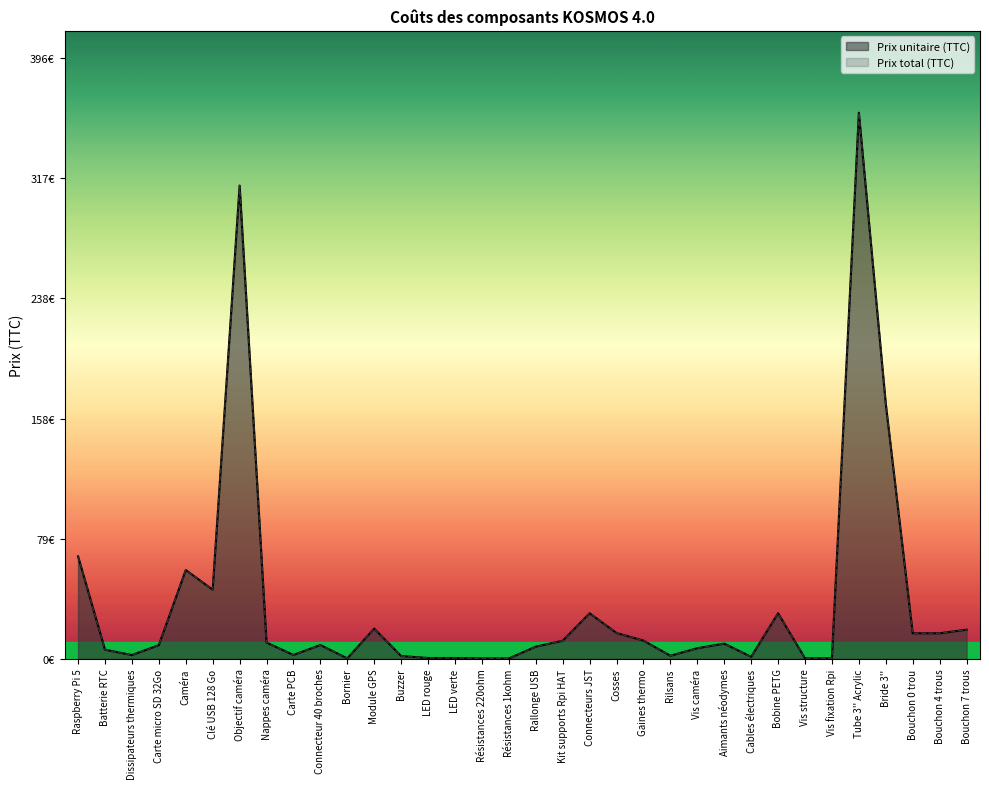

Between Kit supports Rpi HAT and Bouchon 7 trous, which series saw the biggest shift?

Prix unitaire (TTC)